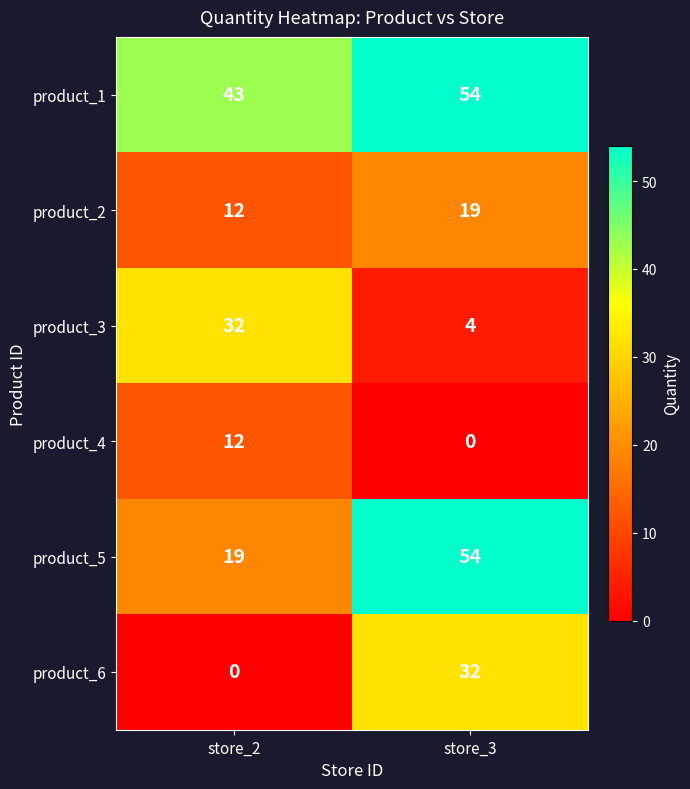

Rank the categories by product_4 value from highest to lowest.

store_2, store_3